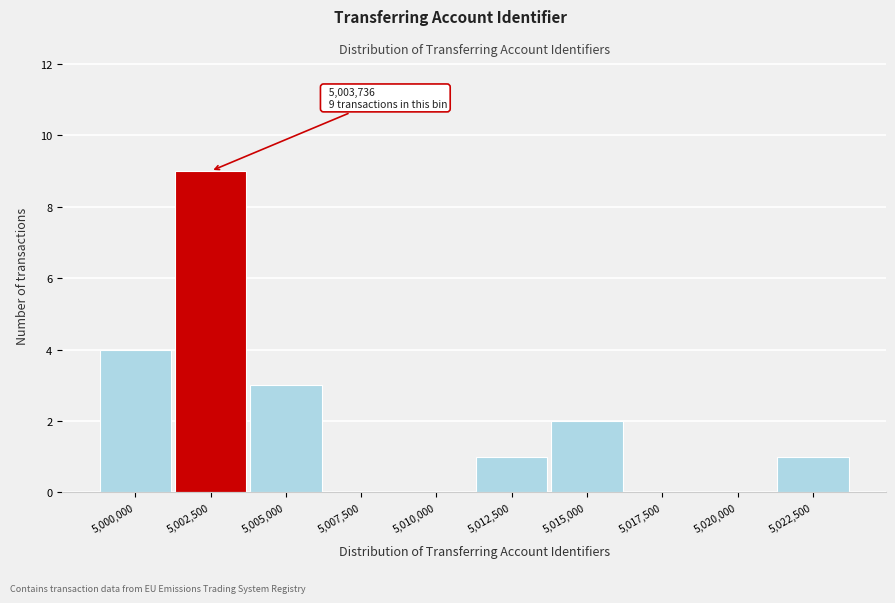

Reading left to right, extract all data points from this chart.

5,000,000=4	5,002,500=9	5,005,000=3	5,007,500=0	5,010,000=0	5,012,500=1	5,015,000=2	5,017,500=0	5,020,000=0	5,022,500=1